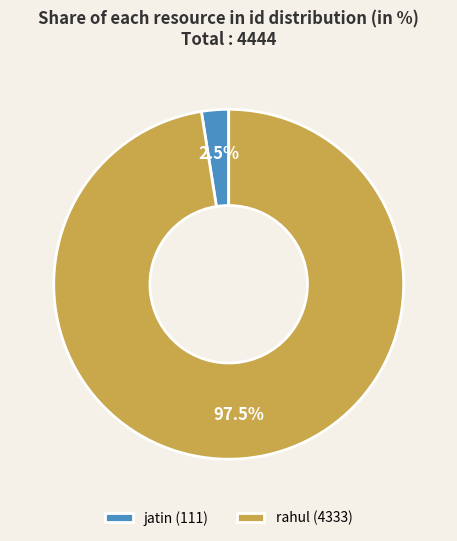

Do rahul and jatin together represent more than half of the pie?

Yes